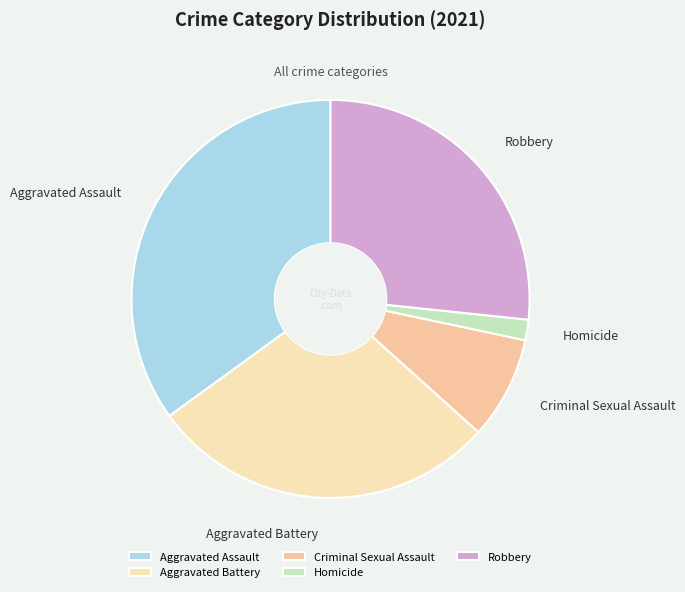

The Robbery slice represents 40% of the pie. True or false?

False